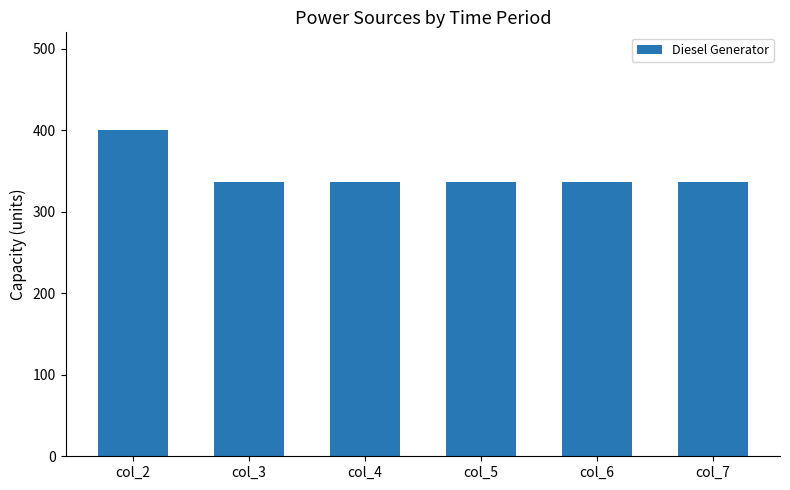

Are the bars grouped side by side (vs. stacked)?

No